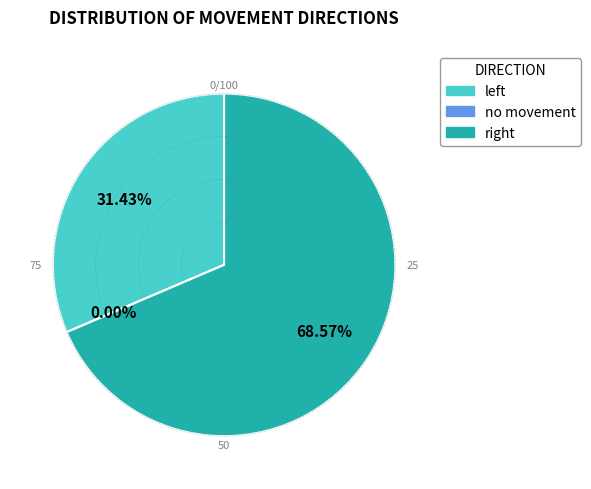

What is the majority slice?

right